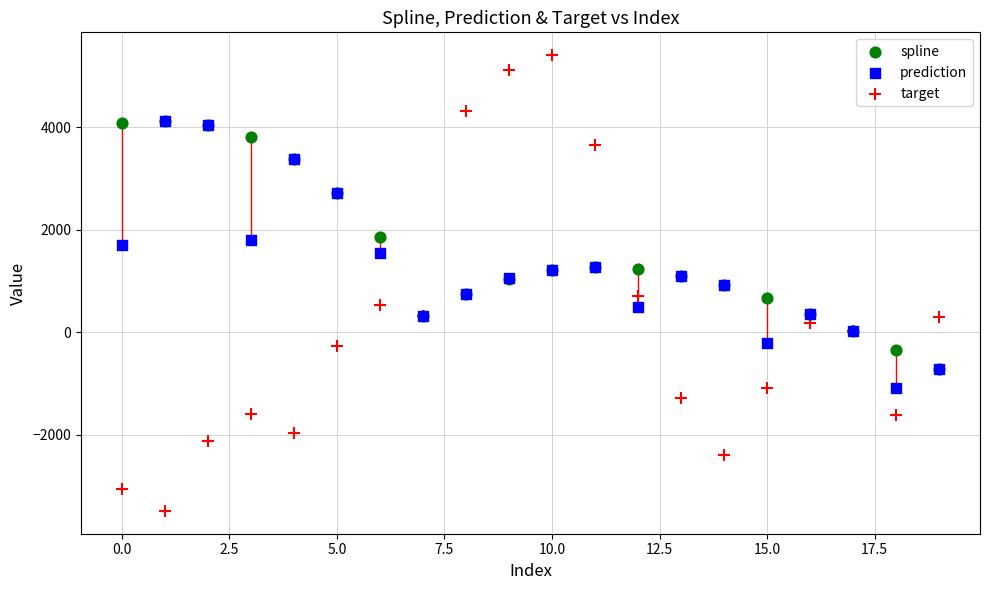

What are all the series names shown in the legend?

spline, prediction, target